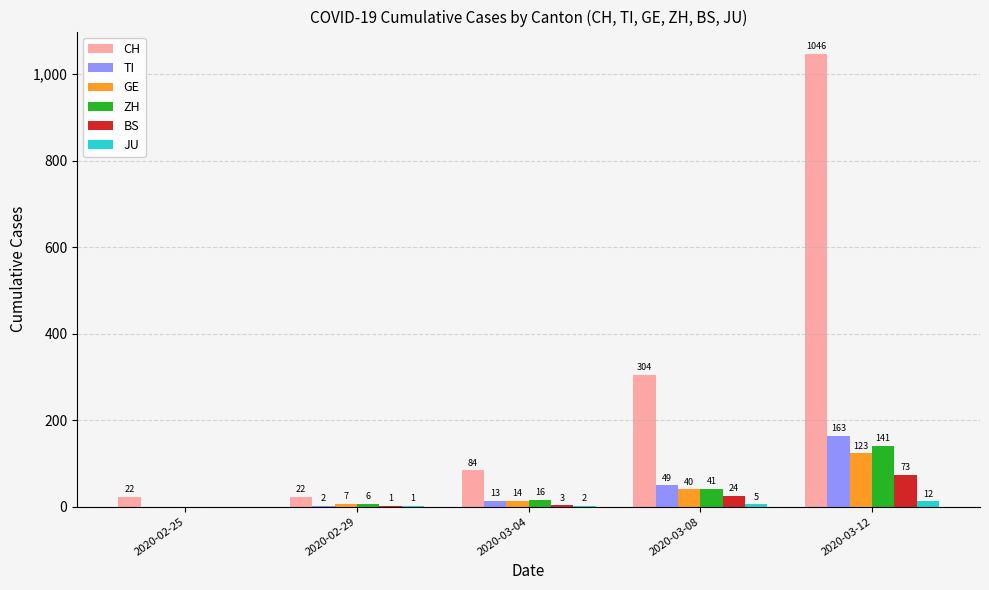

At which category is the sum across all series the highest?

2020-03-12